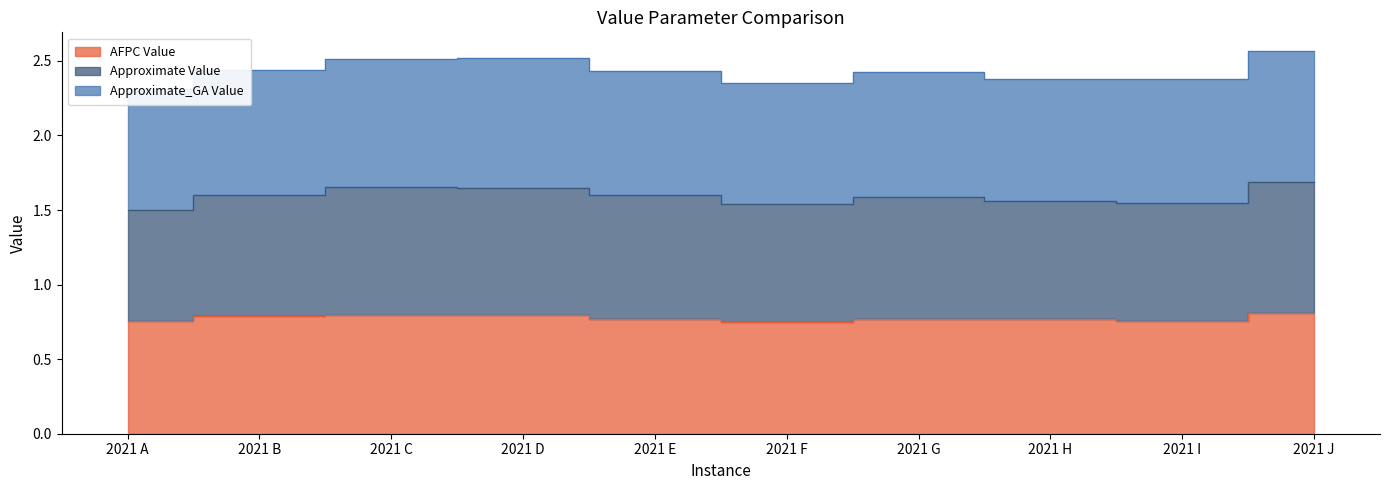

Does the chart have visible grid lines?

No